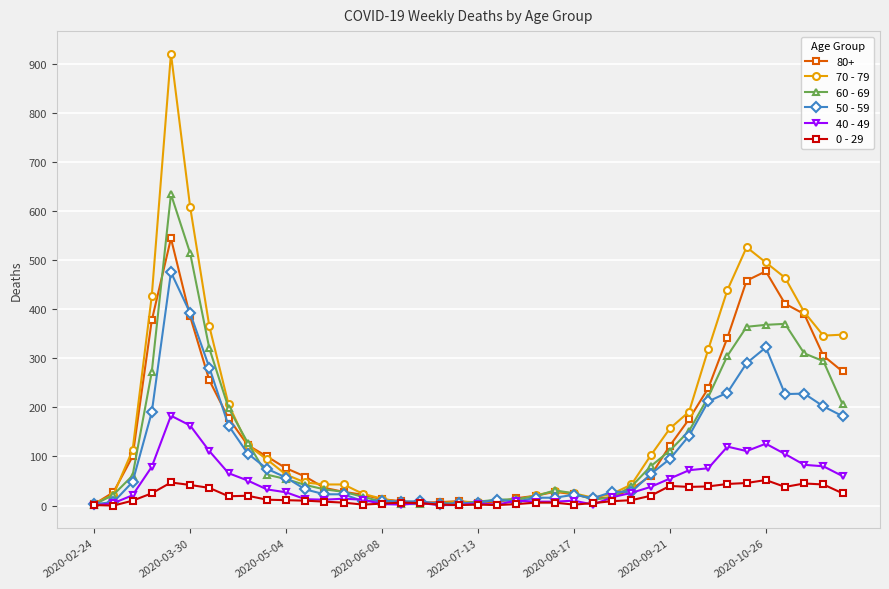

Which series has the largest range (max minus min)?

70 - 79